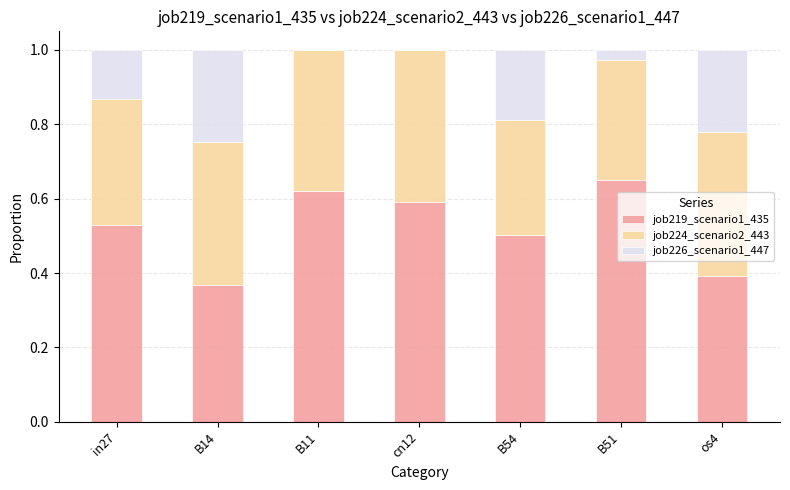

What are all the series names shown in the legend?

job219_scenario1_435, job224_scenario2_443, job226_scenario1_447